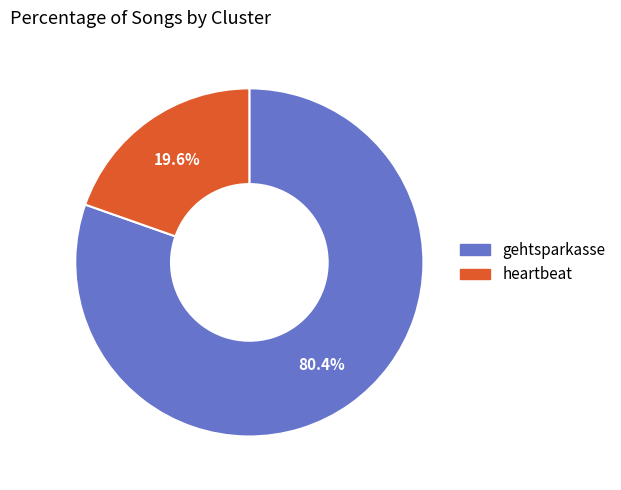

What portion of the pie excludes gehtsparkasse?

19.6%